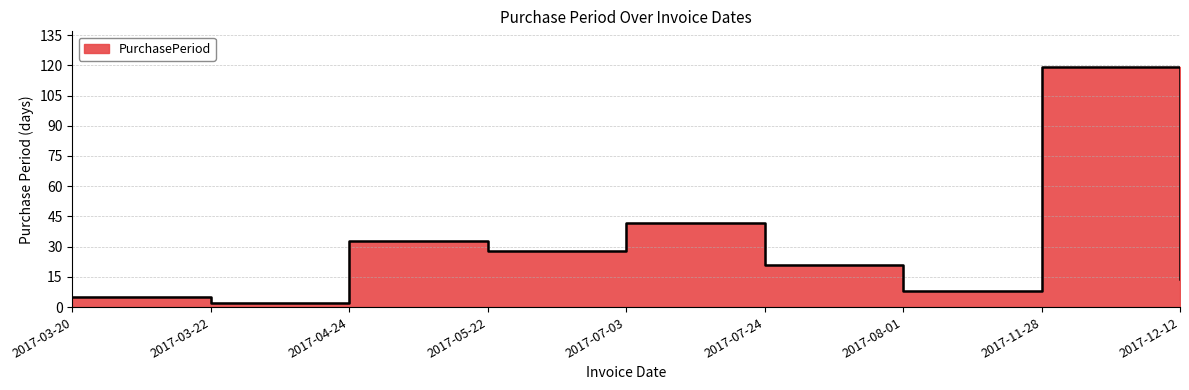

How many lines are shown in the chart?

1